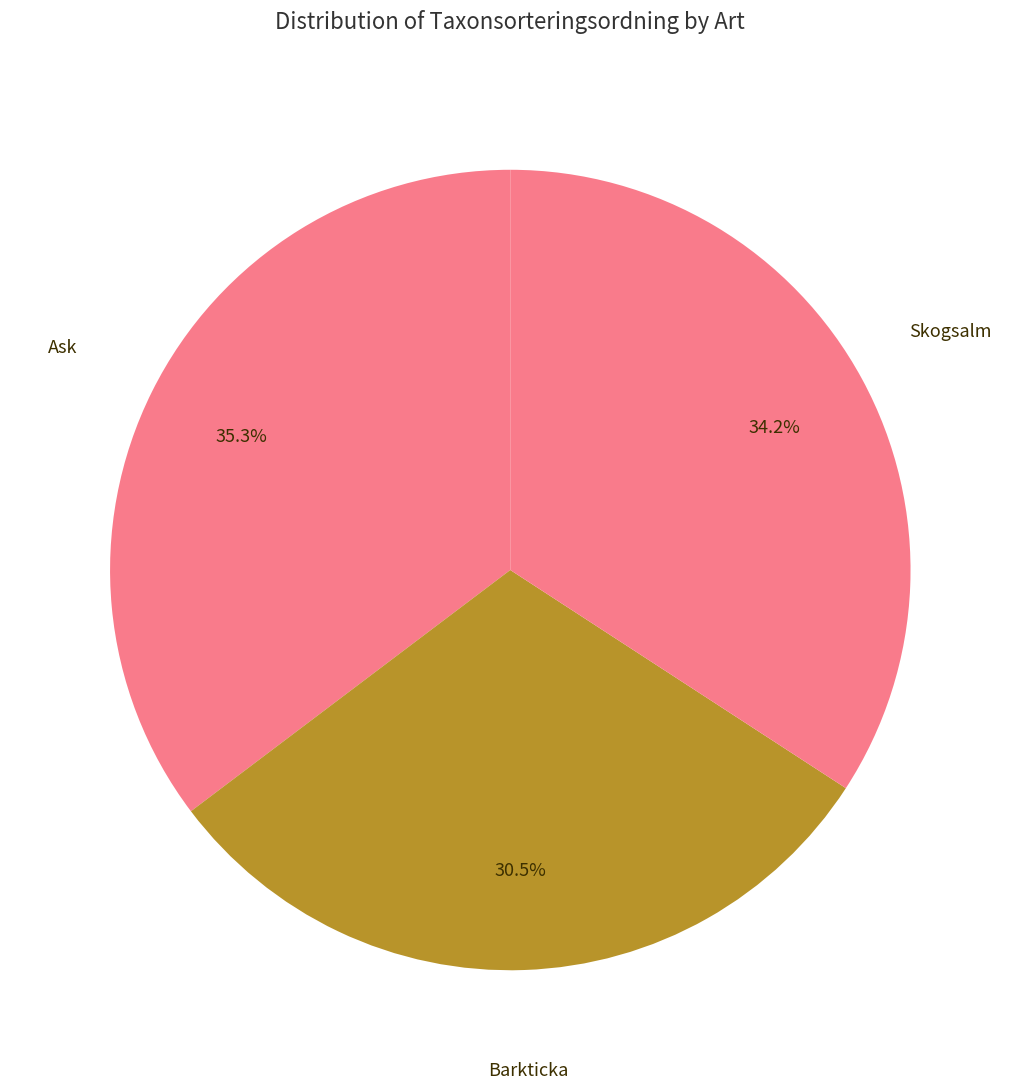

Which has a higher value, Barkticka or Ask?

Ask